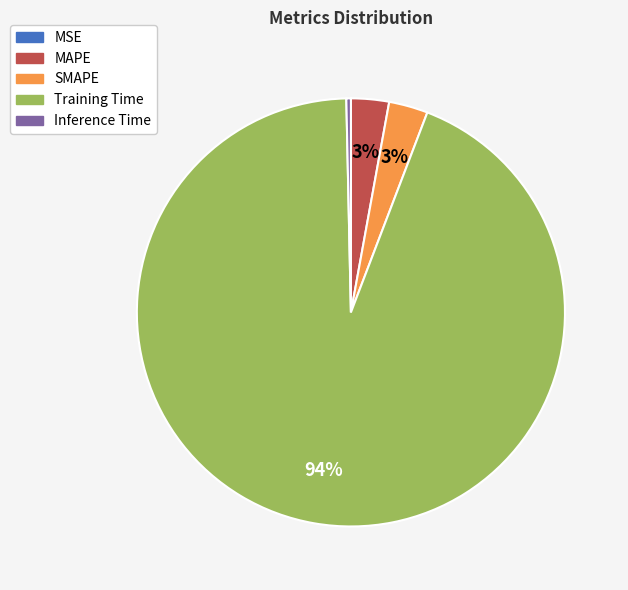

True or false: Training Time accounts for 87% of the total.

False